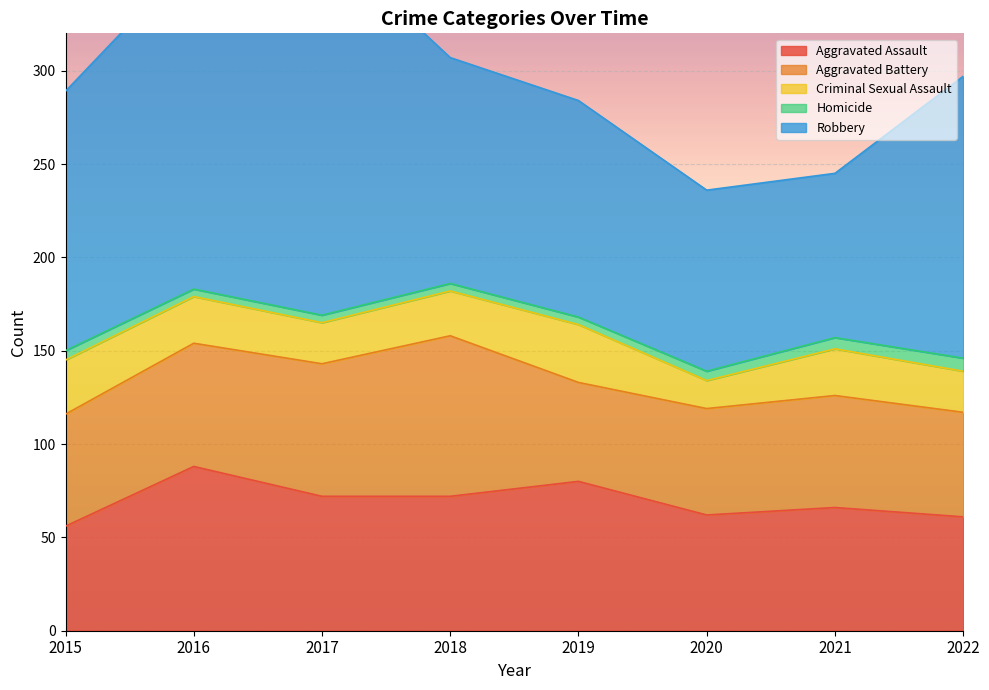

True or false: Aggravated Battery and Criminal Sexual Assault cross at least once.

False